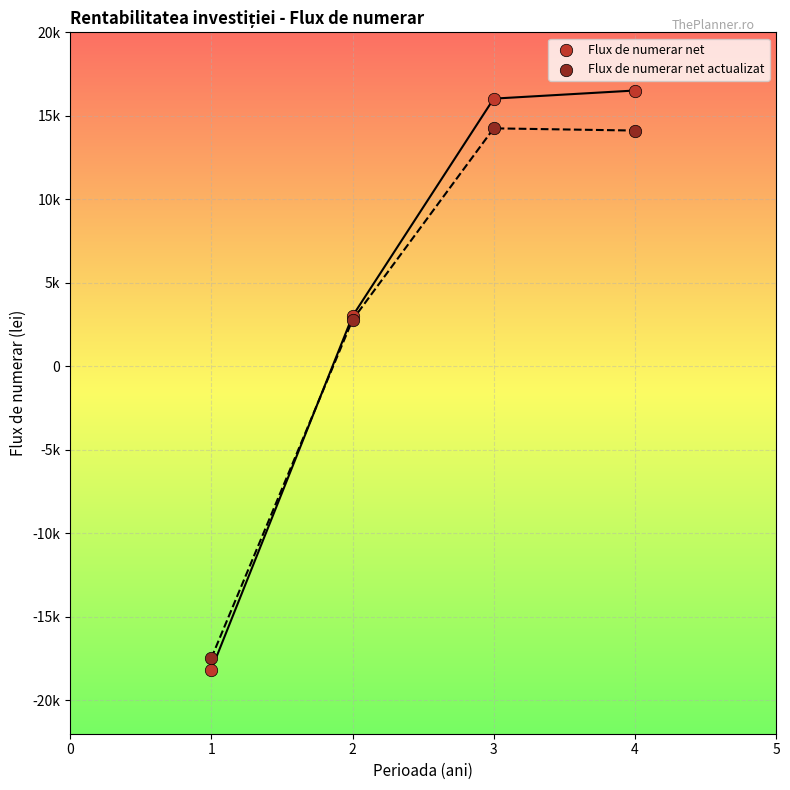

What are all the series names shown in the legend?

Flux de numerar net, Flux de numerar net actualizat